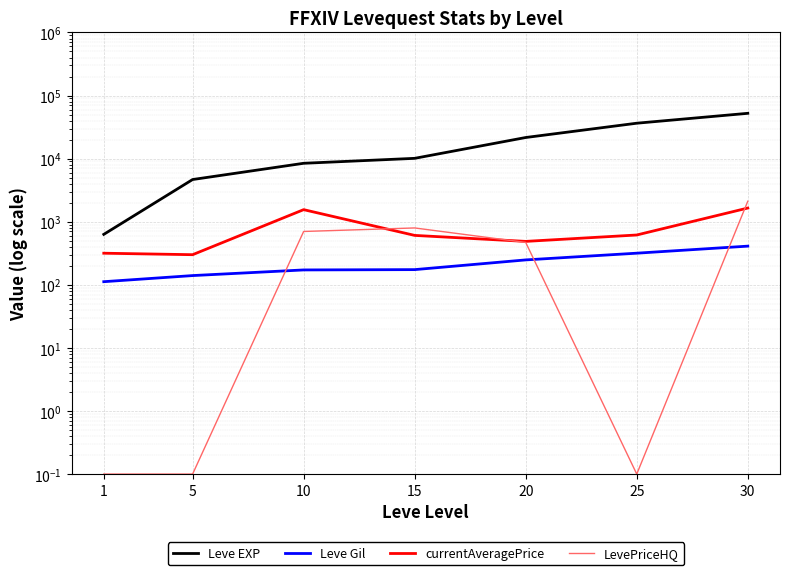

What is the minimum value shown in the chart?

0.1